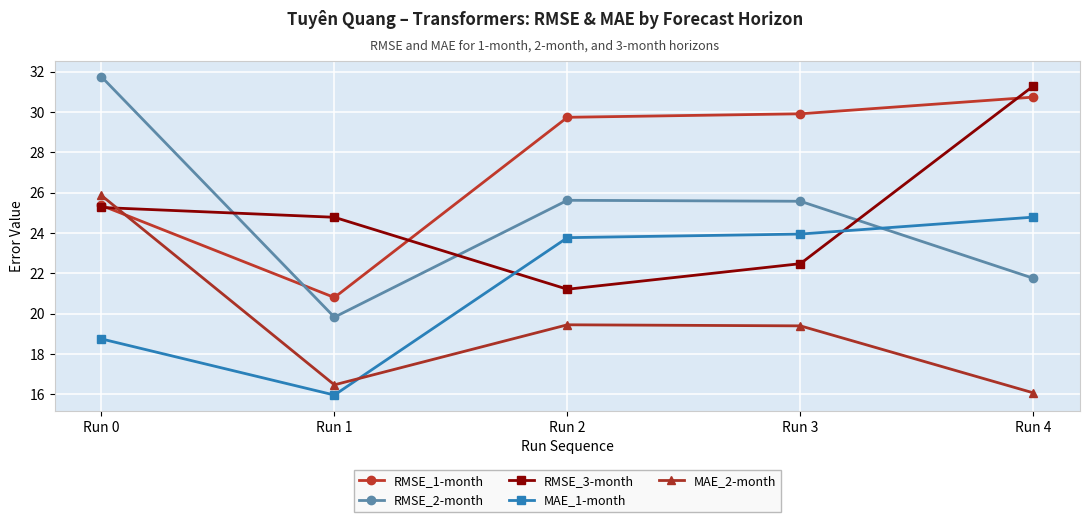

Reading left to right, list all the values displayed in this chart.

RMSE_1-month: Run 0=25.4	Run 1=20.8	Run 2=29.7	Run 3=29.9	Run 4=30.7
RMSE_2-month: Run 0=31.8	Run 1=19.8	Run 2=25.6	Run 3=25.6	Run 4=21.8
RMSE_3-month: Run 0=25.3	Run 1=24.8	Run 2=21.2	Run 3=22.5	Run 4=31.3
MAE_1-month: Run 0=18.7	Run 1=16.0	Run 2=23.8	Run 3=23.9	Run 4=24.8
MAE_2-month: Run 0=25.9	Run 1=16.5	Run 2=19.4	Run 3=19.4	Run 4=16.1